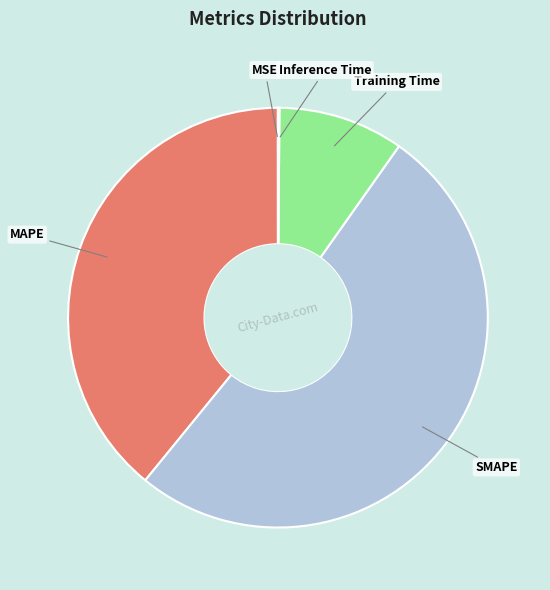

Is there a majority slice in this chart?

Yes